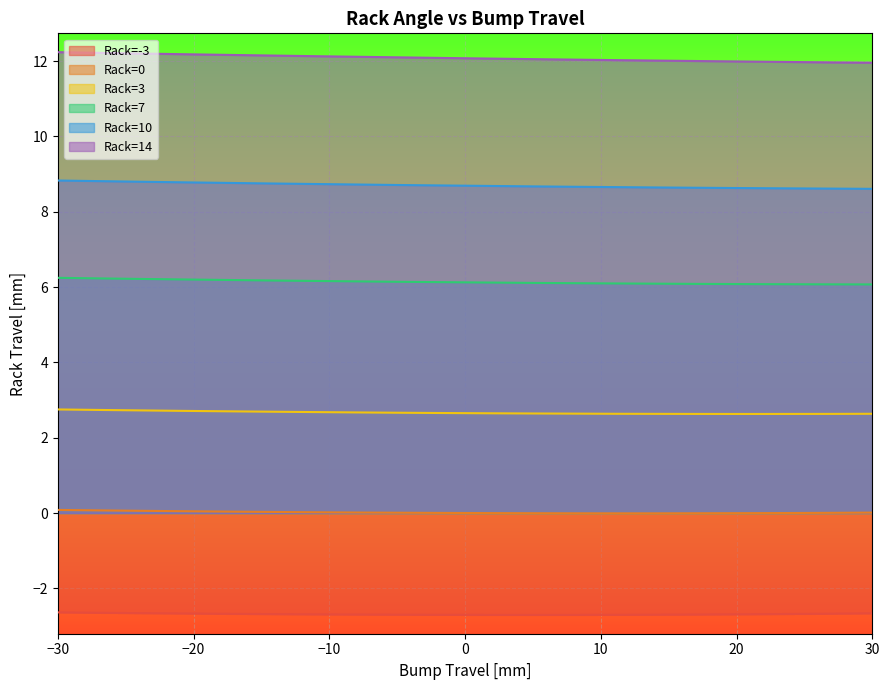

Reading left to right, list all the values displayed in this chart.

Rack=-3: -30=-2.6	-27=-2.6	-24=-2.7	-21=-2.7	-17=-2.7	-14=-2.7	-11=-2.7	-8=-2.7	-5=-2.7	-2=-2.7	2=-2.7	5=-2.7	8=-2.7	11=-2.7	14=-2.7	17=-2.7	21=-2.7	24=-2.7	27=-2.7	30=-2.7
Rack=0: -30=0.1	-27=0.1	-24=0.1	-21=0.0	-17=0.0	-14=0.0	-11=0.0	-8=0.0	-5=0.0	-2=0.0	2=-0.0	5=-0.0	8=-0.0	11=-0.0	14=-0.0	17=-0.0	21=-0.0	24=0.0	27=0.0	30=0.0
Rack=3: -30=2.8	-27=2.7	-24=2.7	-21=2.7	-17=2.7	-14=2.7	-11=2.7	-8=2.7	-5=2.7	-2=2.7	2=2.6	5=2.6	8=2.6	11=2.6	14=2.6	17=2.6	21=2.6	24=2.6	27=2.6	30=2.6
Rack=7: -30=6.2	-27=6.2	-24=6.2	-21=6.2	-17=6.2	-14=6.2	-11=6.2	-8=6.2	-5=6.1	-2=6.1	2=6.1	5=6.1	8=6.1	11=6.1	14=6.1	17=6.1	21=6.1	24=6.1	27=6.1	30=6.1
Rack=10: -30=8.8	-27=8.8	-24=8.8	-21=8.8	-17=8.8	-14=8.7	-11=8.7	-8=8.7	-5=8.7	-2=8.7	2=8.7	5=8.7	8=8.7	11=8.7	14=8.6	17=8.6	21=8.6	24=8.6	27=8.6	30=8.6
Rack=14: -30=12.2	-27=12.2	-24=12.2	-21=12.2	-17=12.2	-14=12.1	-11=12.1	-8=12.1	-5=12.1	-2=12.1	2=12.1	5=12.1	8=12.0	11=12.0	14=12.0	17=12.0	21=12.0	24=12.0	27=12.0	30=12.0